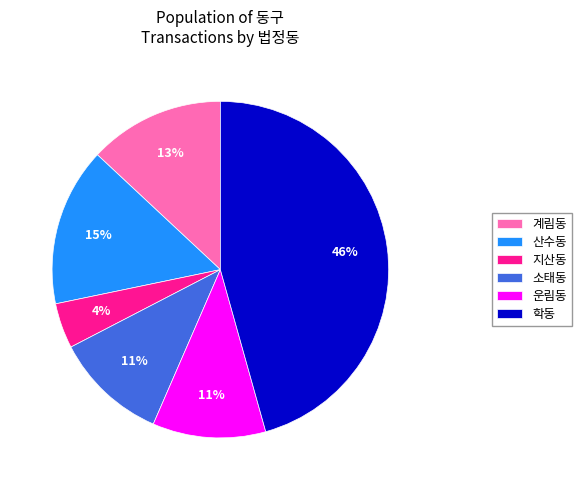

Is 소태동 the majority of the pie?

No